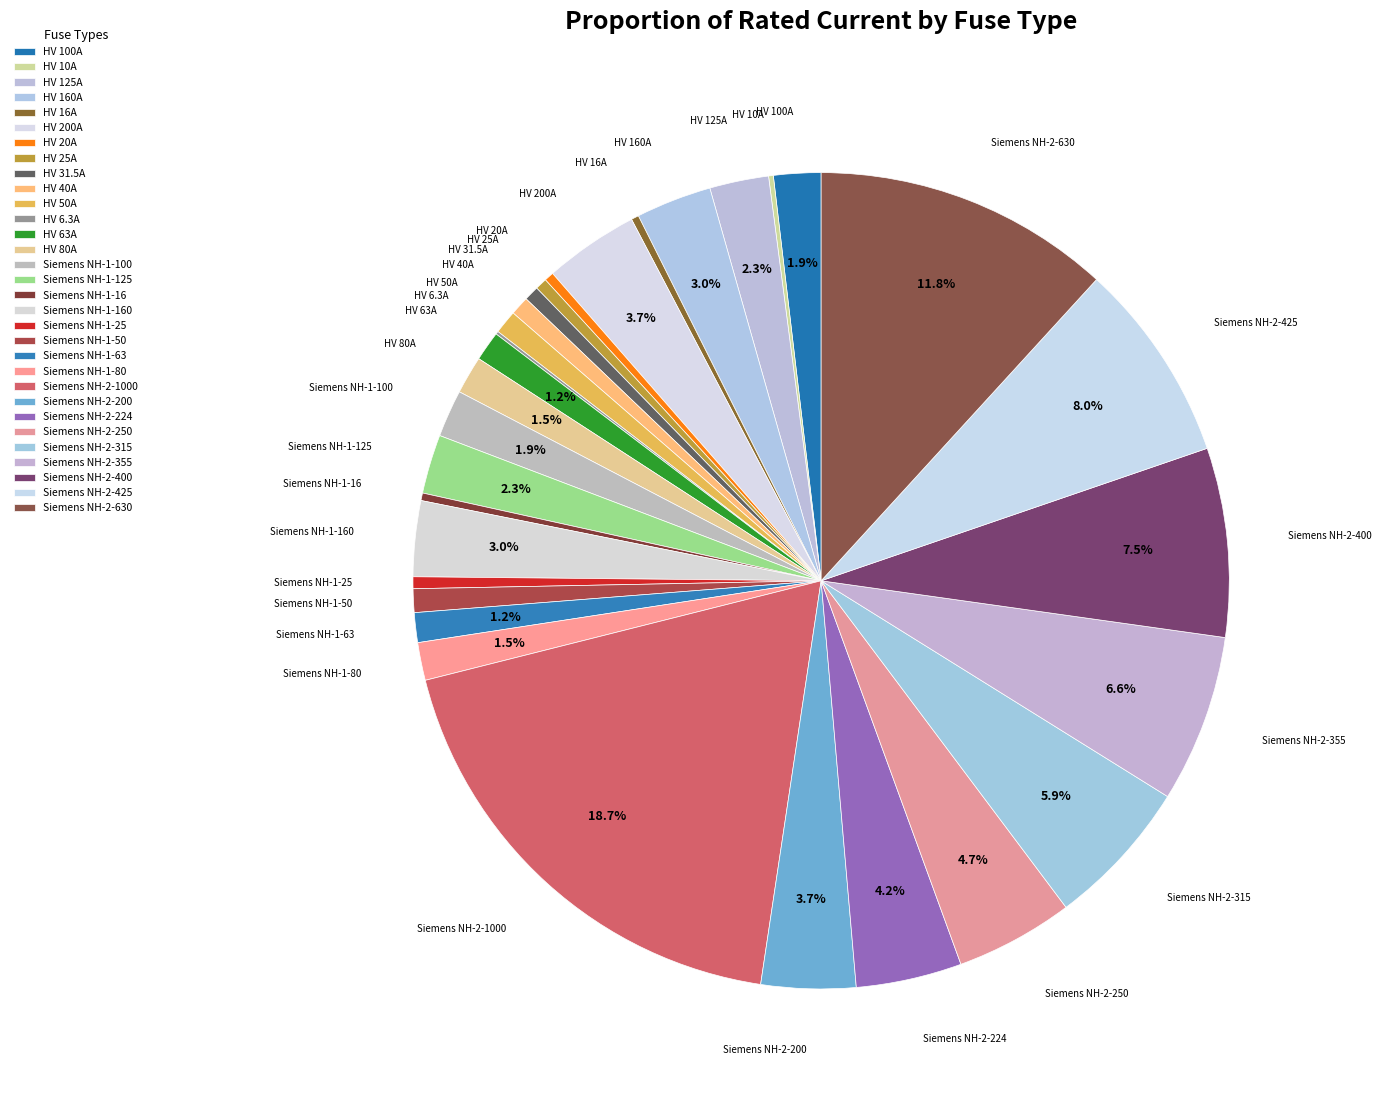

Do HV 16A and Siemens NH-1-125 together represent more than half of the pie?

No